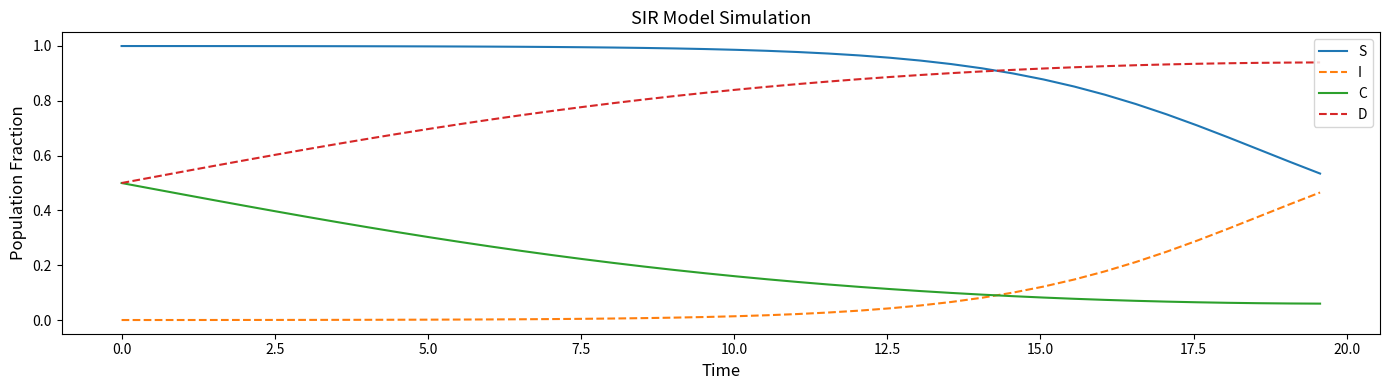

Which series has the largest total across all categories?

S